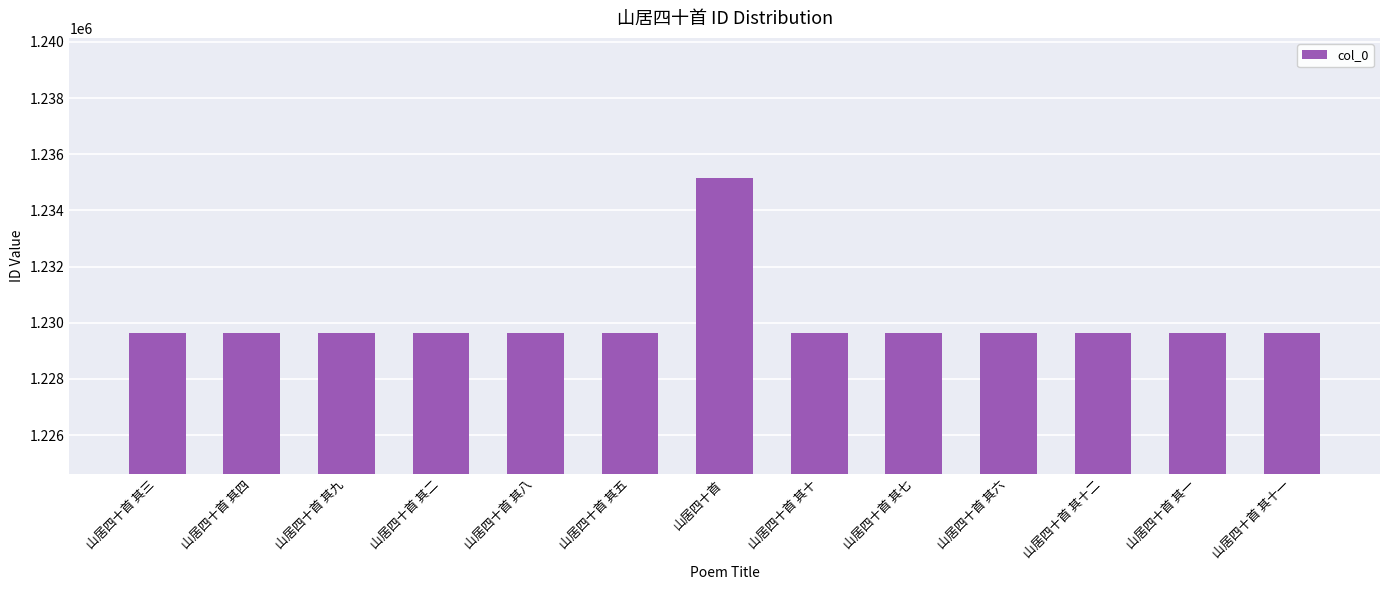

What is the value of the 9th bar from the left?

1229631